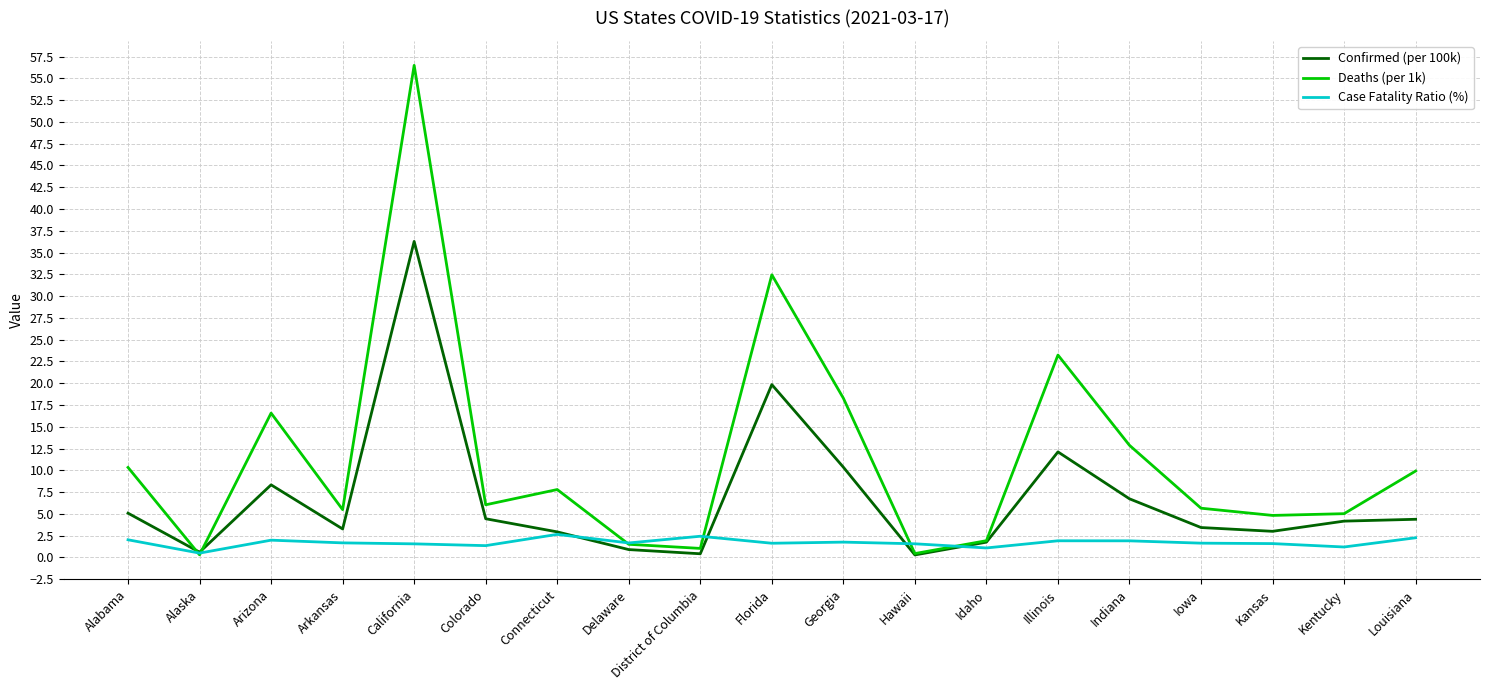

Which series has the largest total across all categories?

Deaths (per 1k)